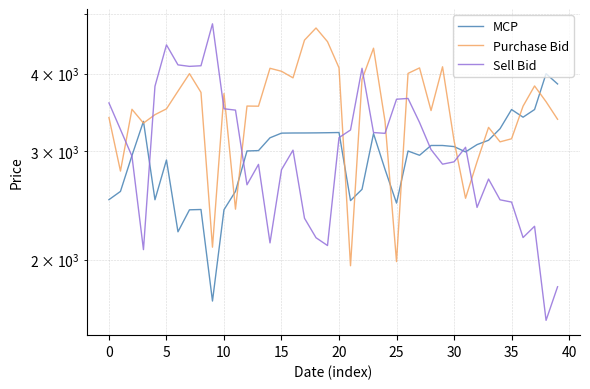

How many times do Sell Bid and MCP cross each other?

7